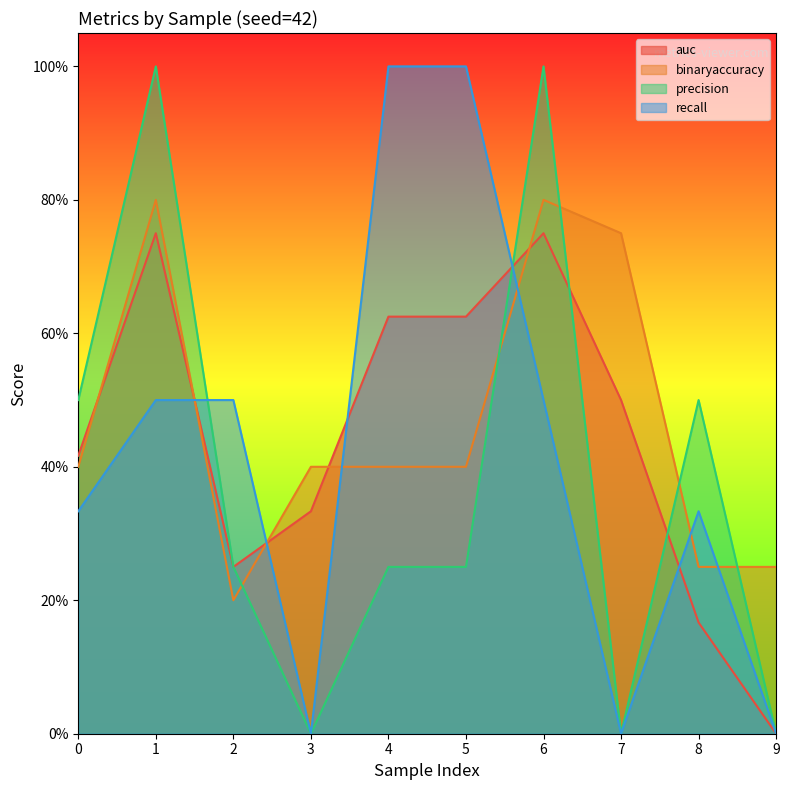

What is the difference between the binaryaccuracy values at 0 and 1?

0.4